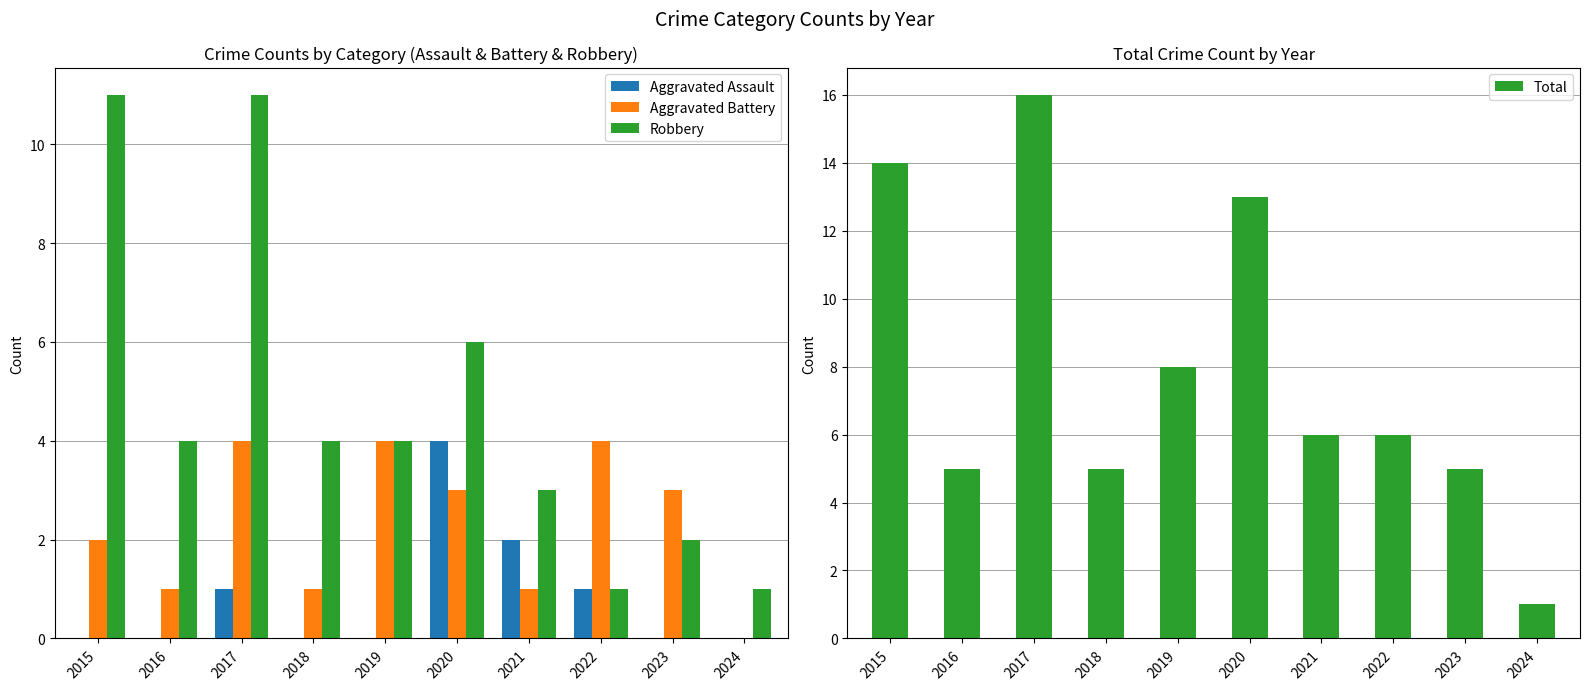

Rank the series at 2016 from lowest to highest value.

Aggravated Assault, Aggravated Battery, Robbery, Total